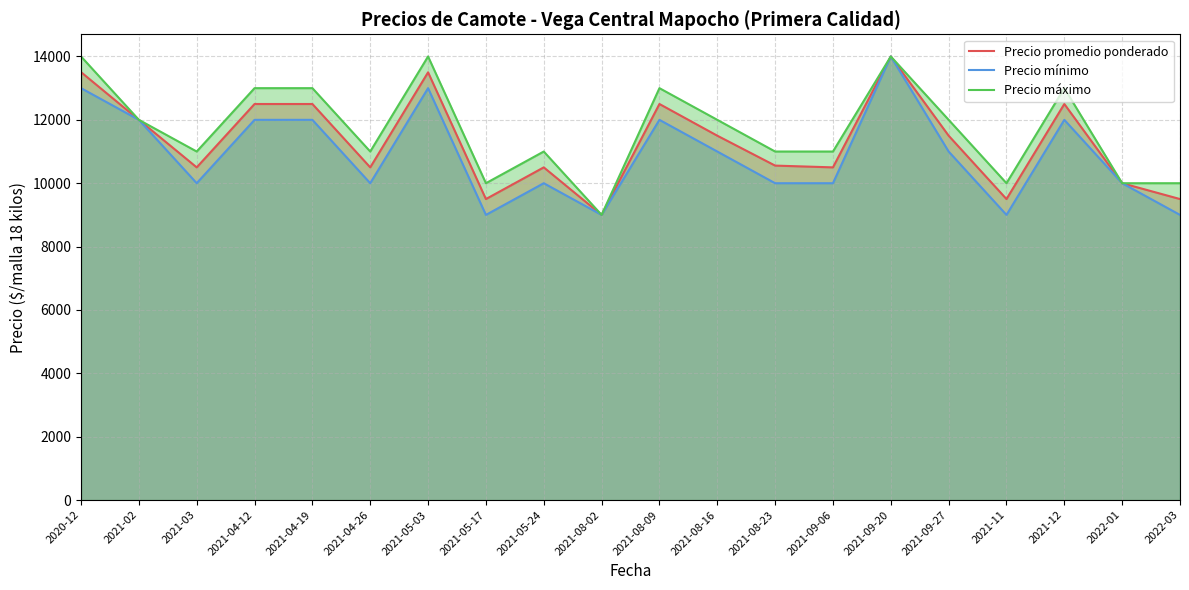

List the series in order of their peak value, highest first.

Precio promedio ponderado, Precio mínimo, Precio máximo